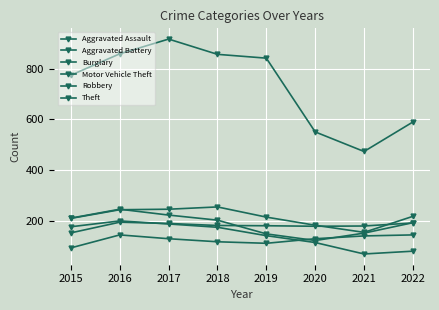

Is it true that Theft equals 916 at 2017?

True